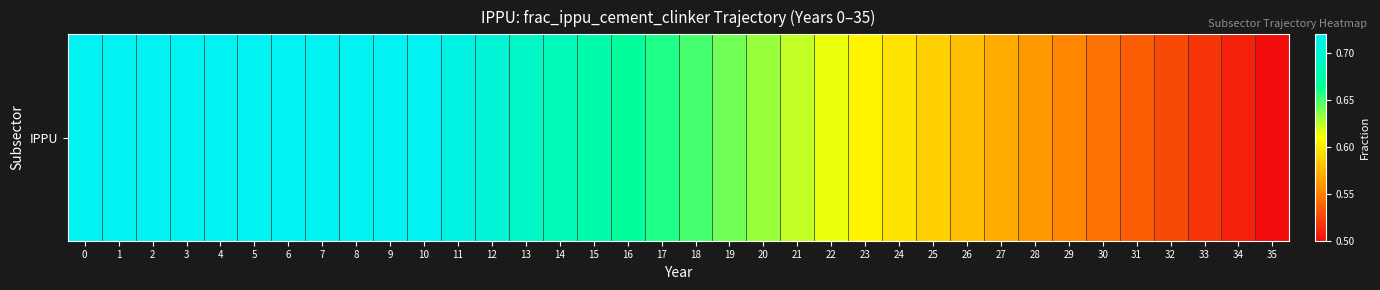

Reading left to right, transcribe all the data shown in this chart.

0.7	0.7	0.7	0.7	0.7	0.7	0.7	0.7	0.7	0.7	0.7	0.7	0.7	0.7	0.7	0.7	0.7	0.7	0.6	0.6	0.6	0.6	0.6	0.6	0.6	0.6	0.6	0.6	0.6	0.6	0.5	0.5	0.5	0.5	0.5	0.5